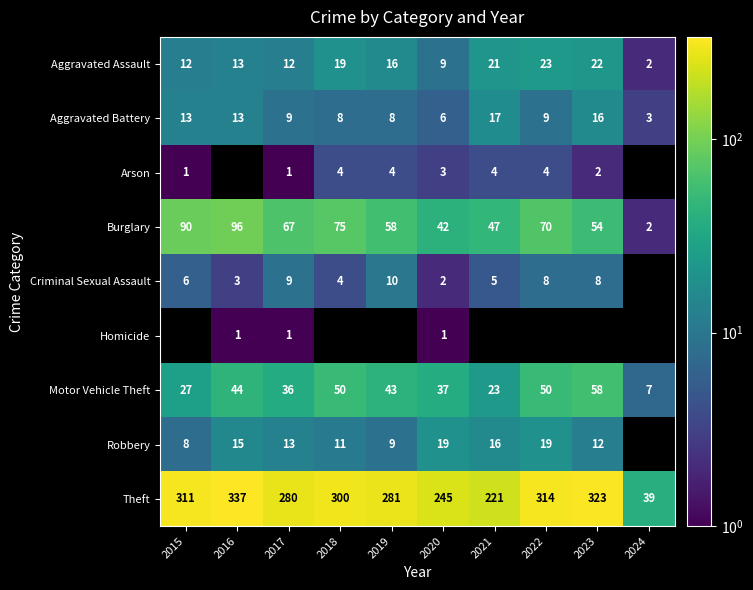

At which label is Motor Vehicle Theft closest to 32?

2017